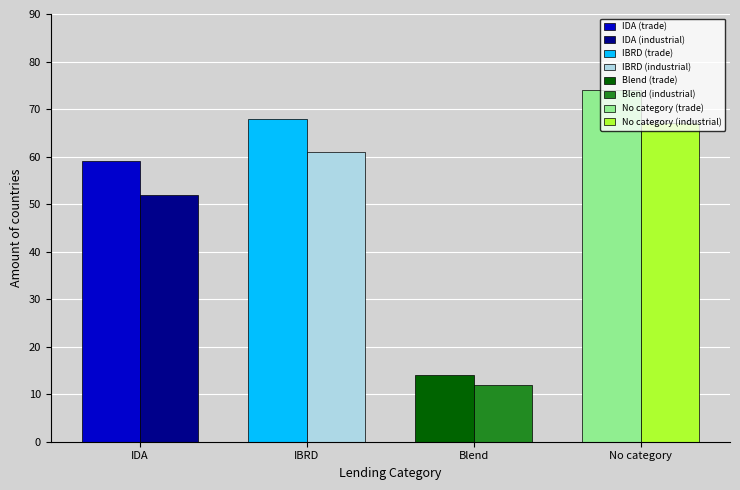

At which category does the chart reach its minimum across all series?

Blend